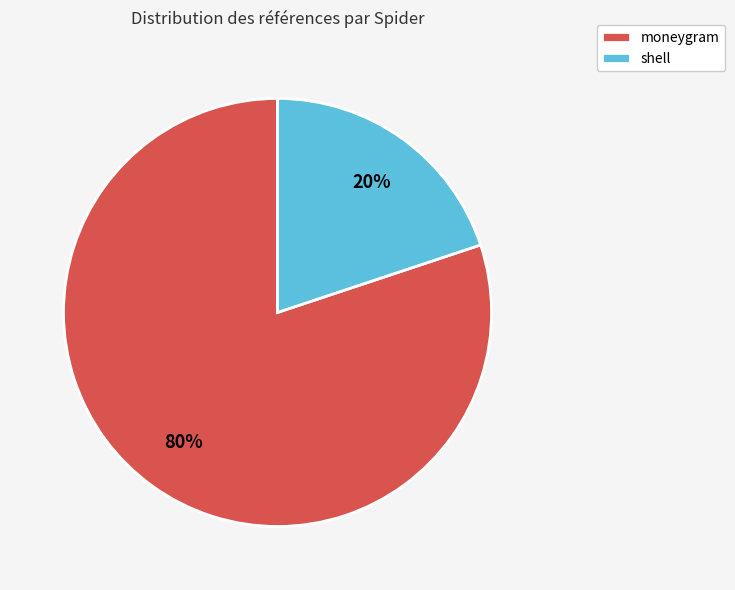

Which slice is the largest?

moneygram